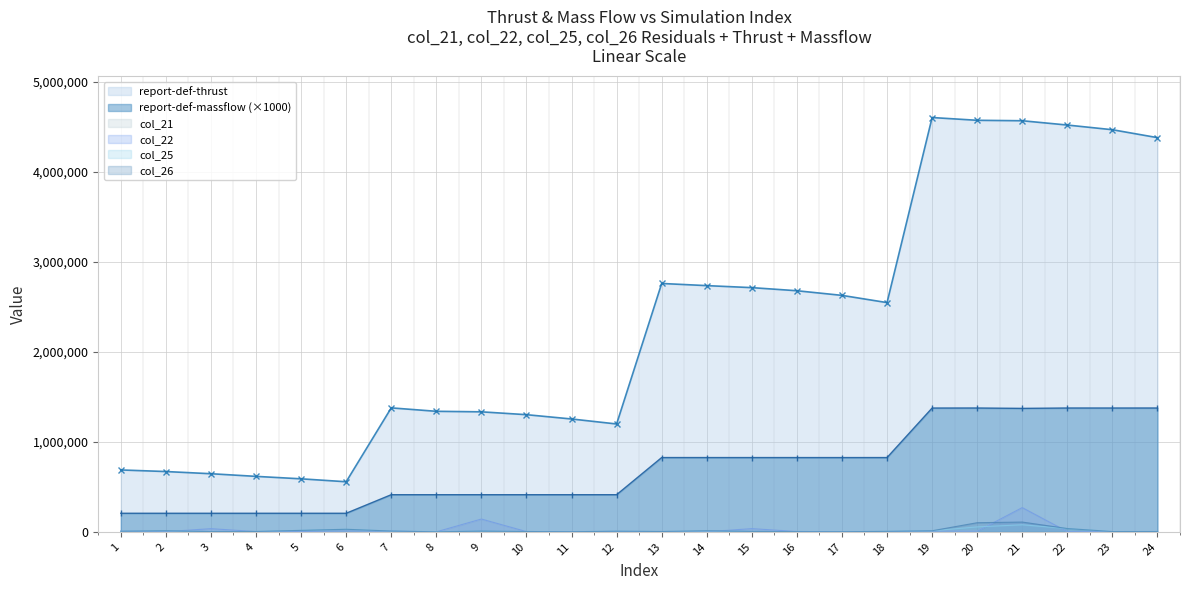

What is the difference between the highest and lowest values at 23?

4465900.0